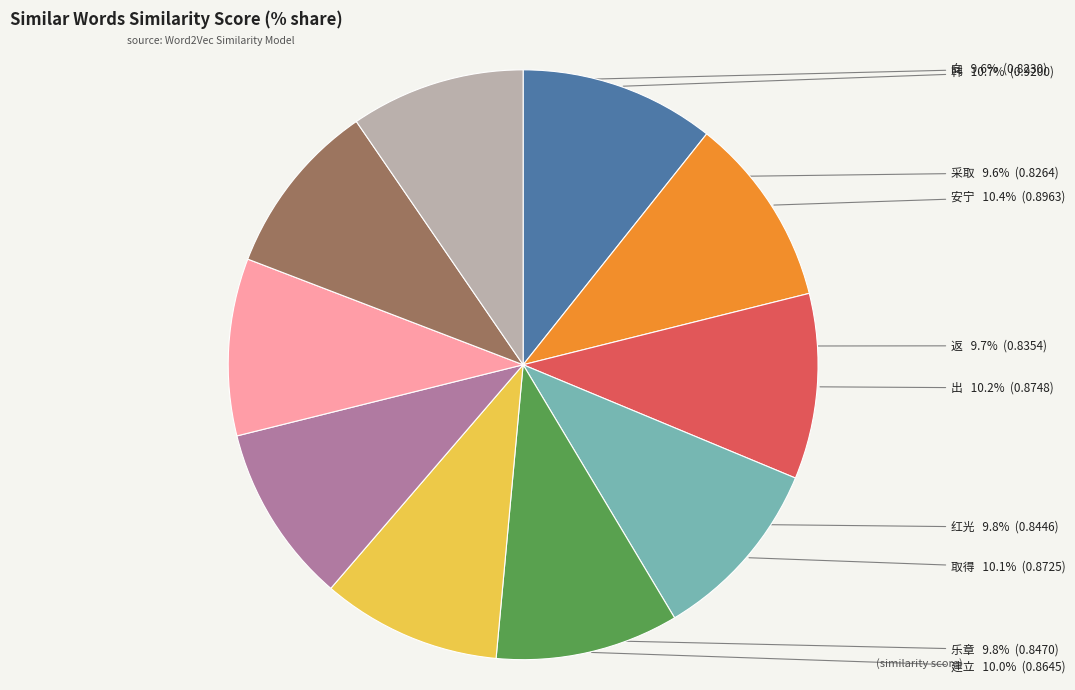

Is there a majority slice in this chart?

No